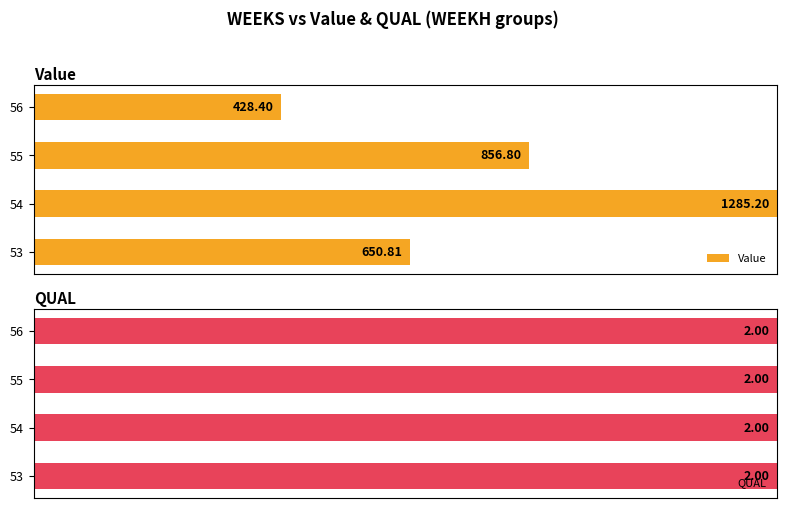

The value of Value at 1 is 134.3. True or false?

False